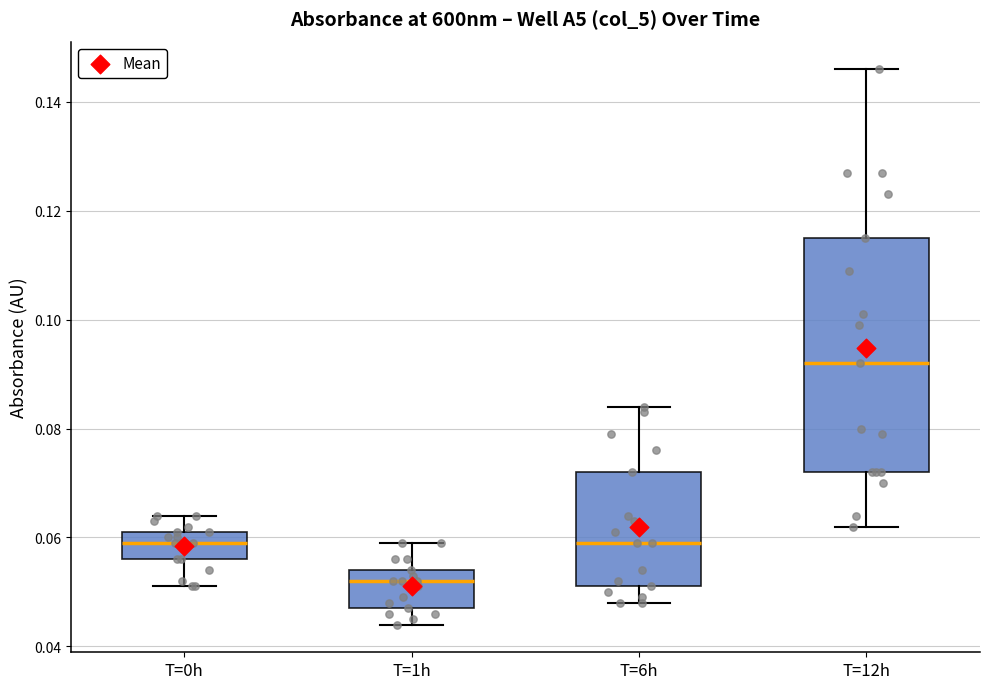

Reading left to right, read every box against the y-axis: the position of its median line, the range the box covers, and the ends of its whiskers. The values are not printed on the chart, so give them approximately, as read against the axis.

T=0h: median 0.060, box 0.056 to 0.062, whiskers 0.052 to 0.064
T=1h: median 0.052, box 0.048 to 0.054, whiskers 0.044 to 0.060
T=6h: median 0.060, box 0.052 to 0.072, whiskers 0.048 to 0.084
T=12h: median 0.092, box 0.072 to 0.116, whiskers 0.062 to 0.146